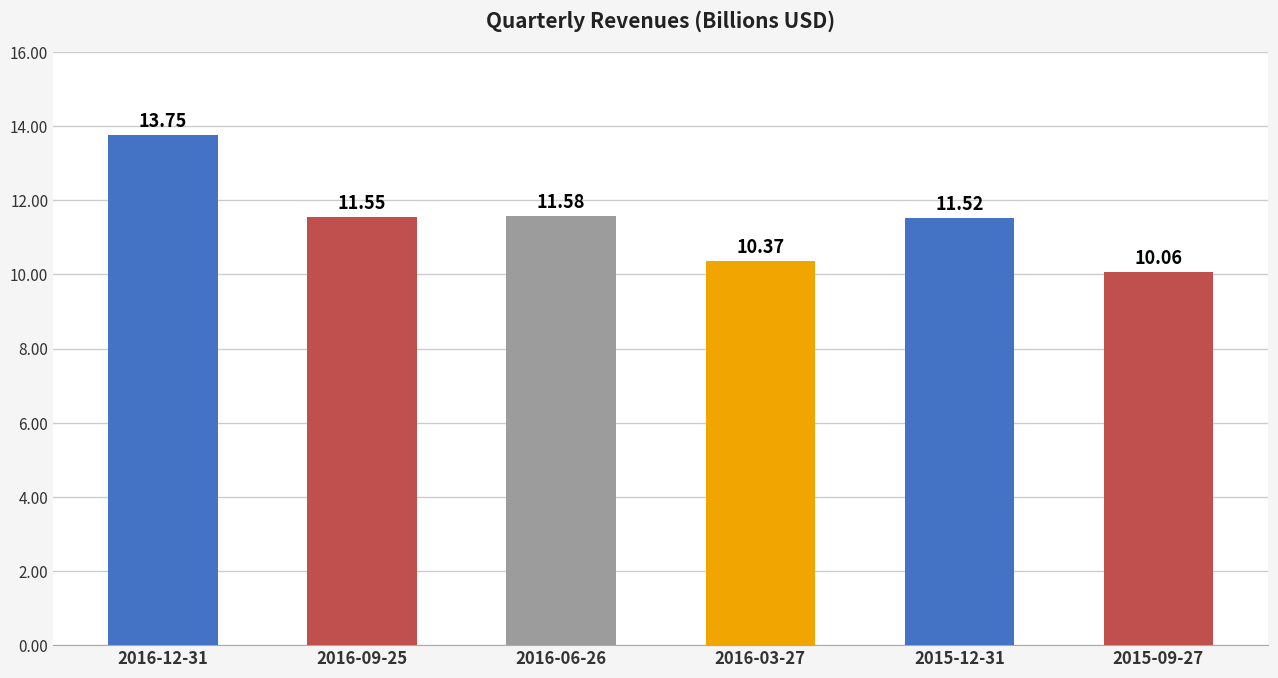

At which category does the chart reach its peak across all series?

2016-12-31